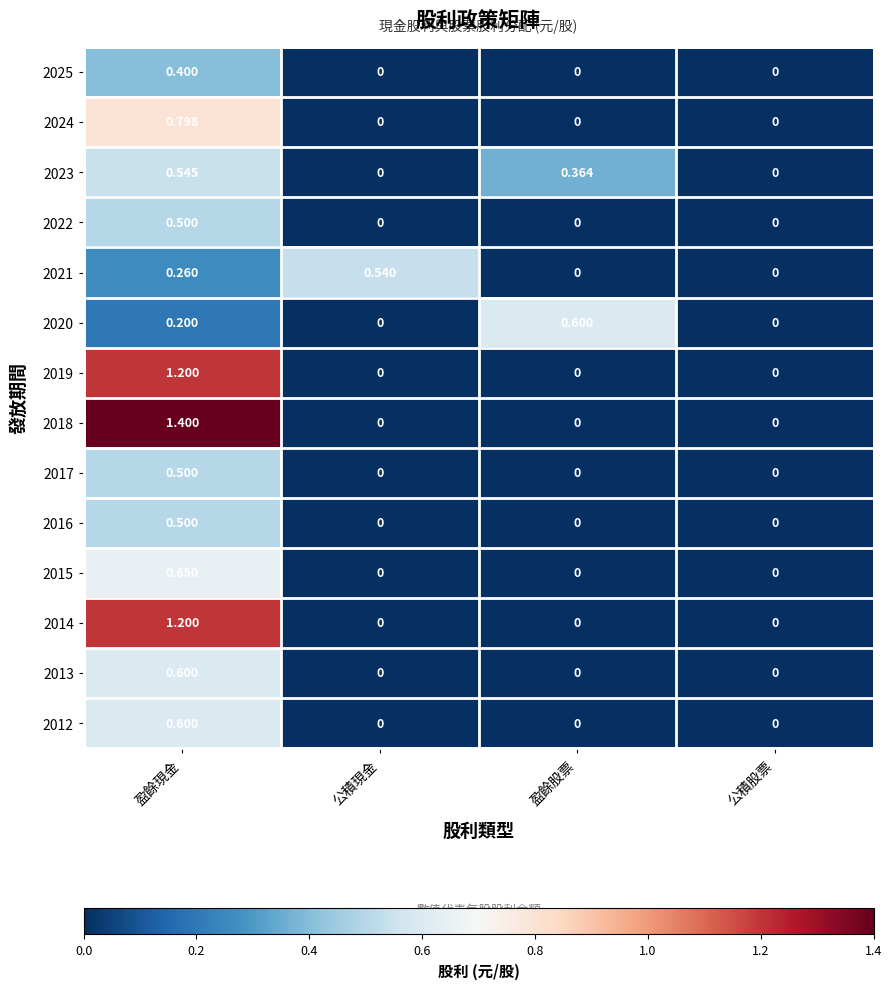

Which category has the highest value in the 2021 series?

公積現金